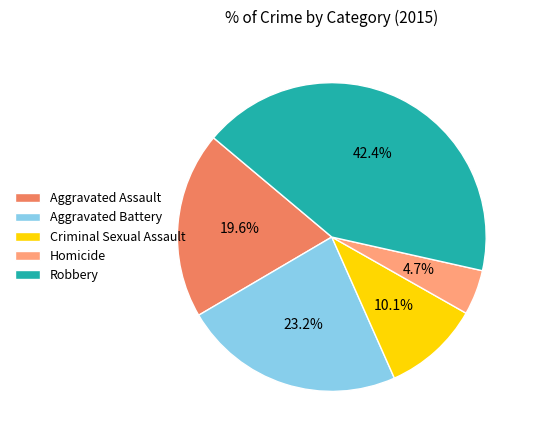

To the nearest percent, what is the average slice percentage?

20%